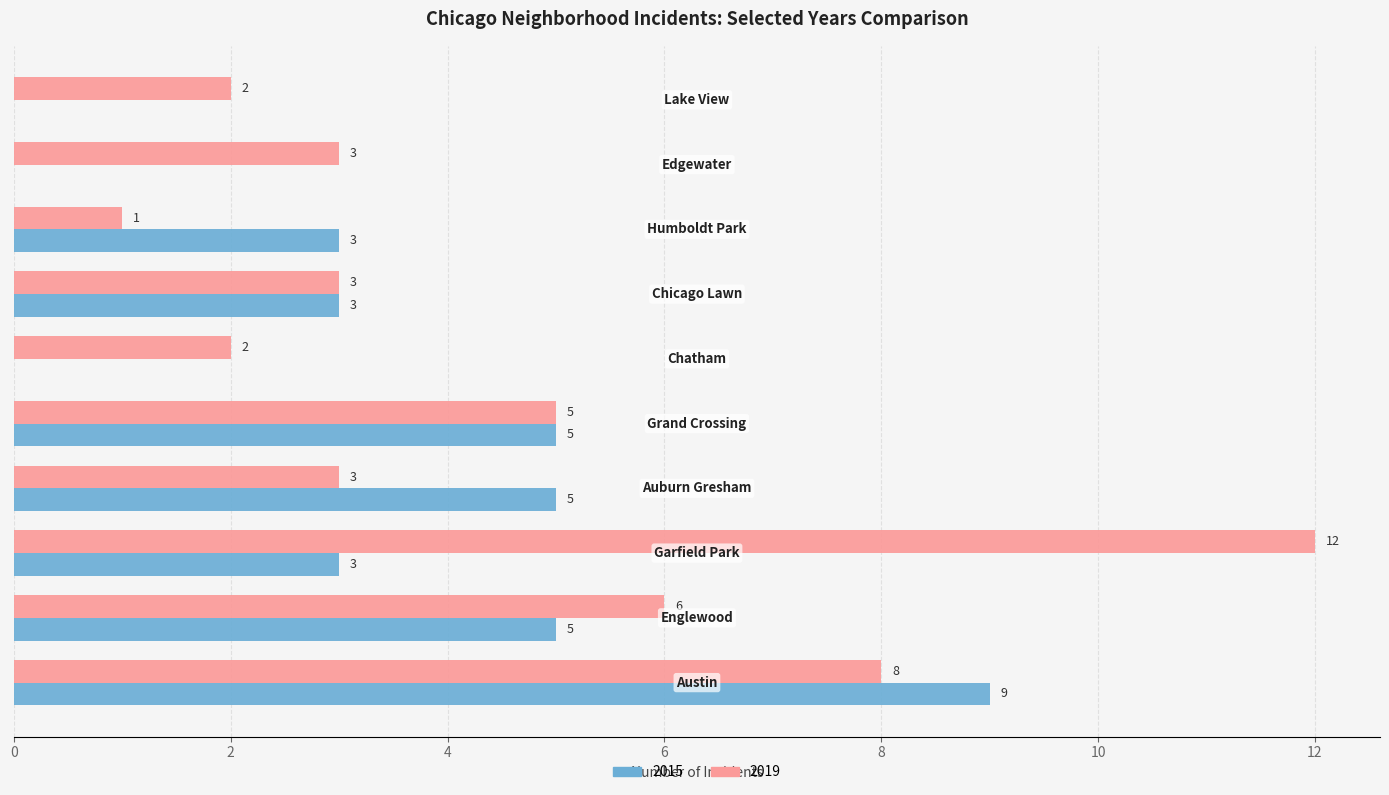

How many 2015 values are between 0 and 5?

9